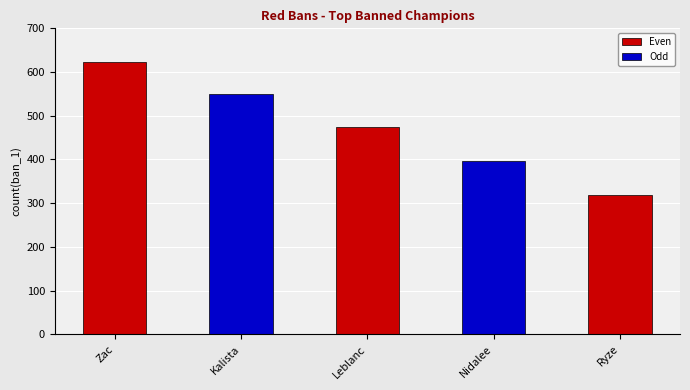

How many values are below 475?

2